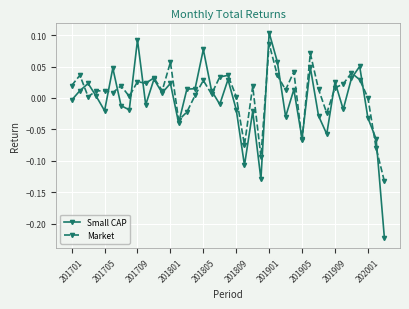

List the series in order of their peak value, lowest first.

Market, Small CAP